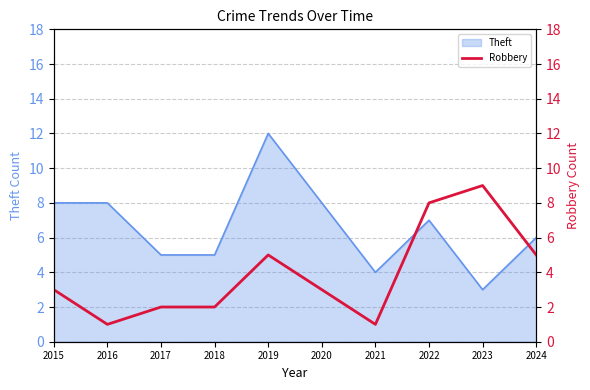

What is the highest value of the Theft series?

12